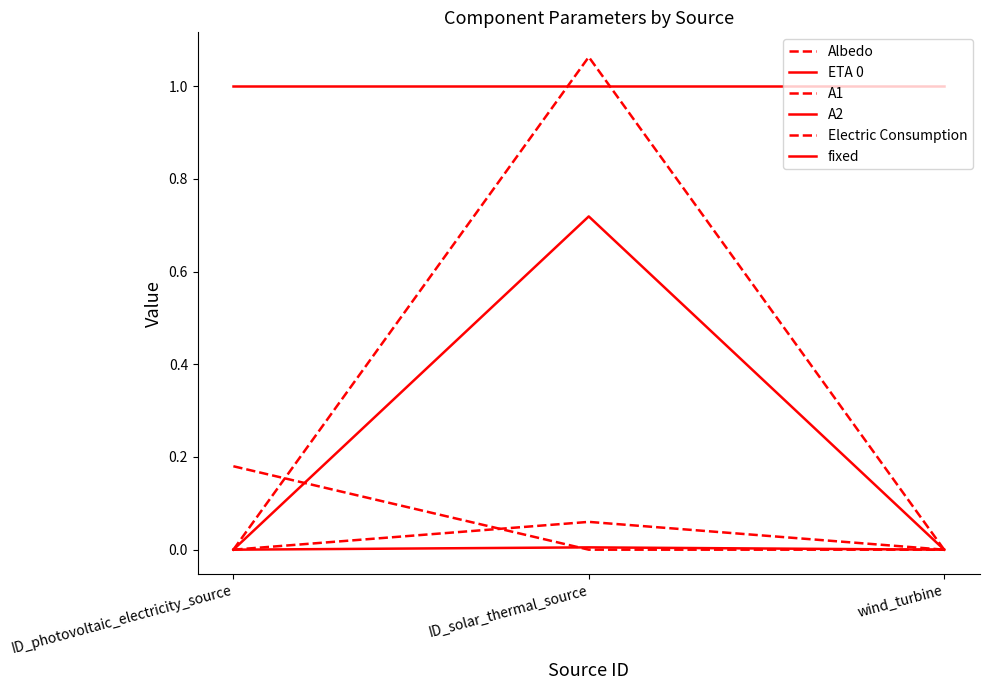

Which series has the largest total across all categories?

fixed